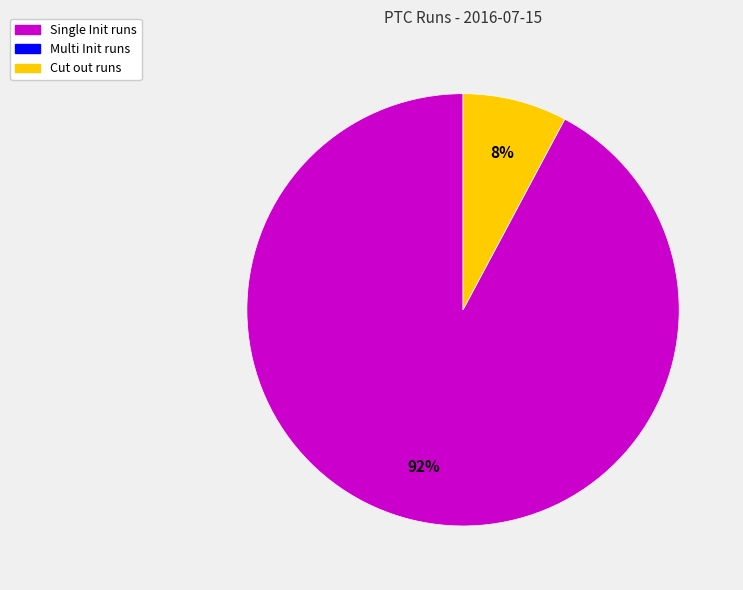

To the nearest percent, what is the average slice percentage?

50%